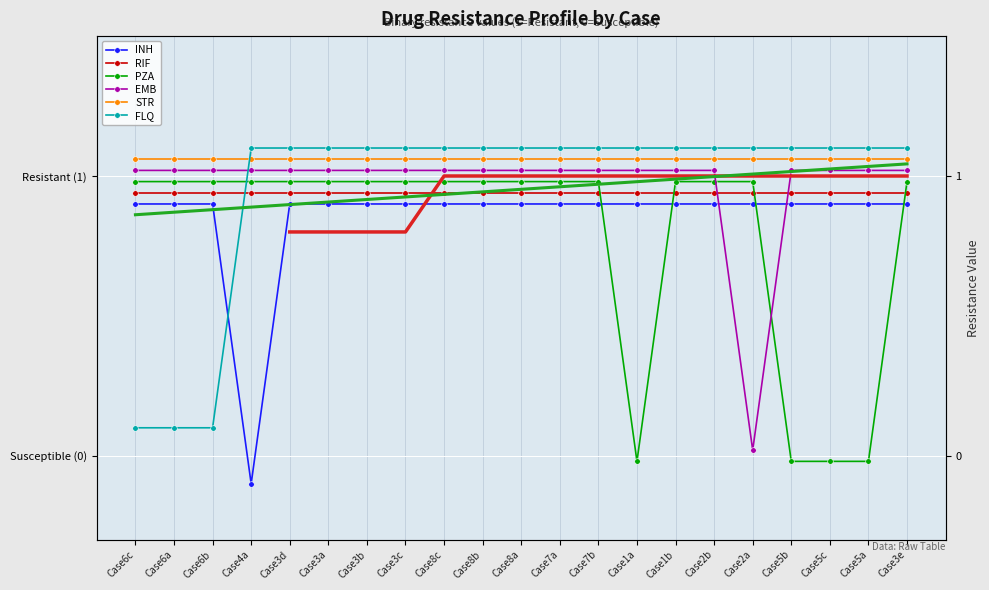

What position from the right is Case3e?

1